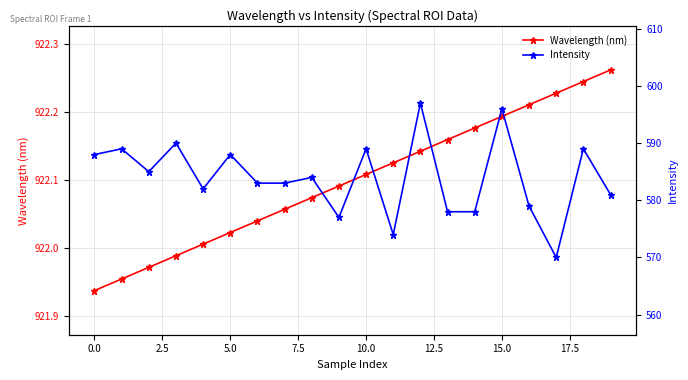

True or false: Intensity and Wavelength (nm) intersect in this chart.

False